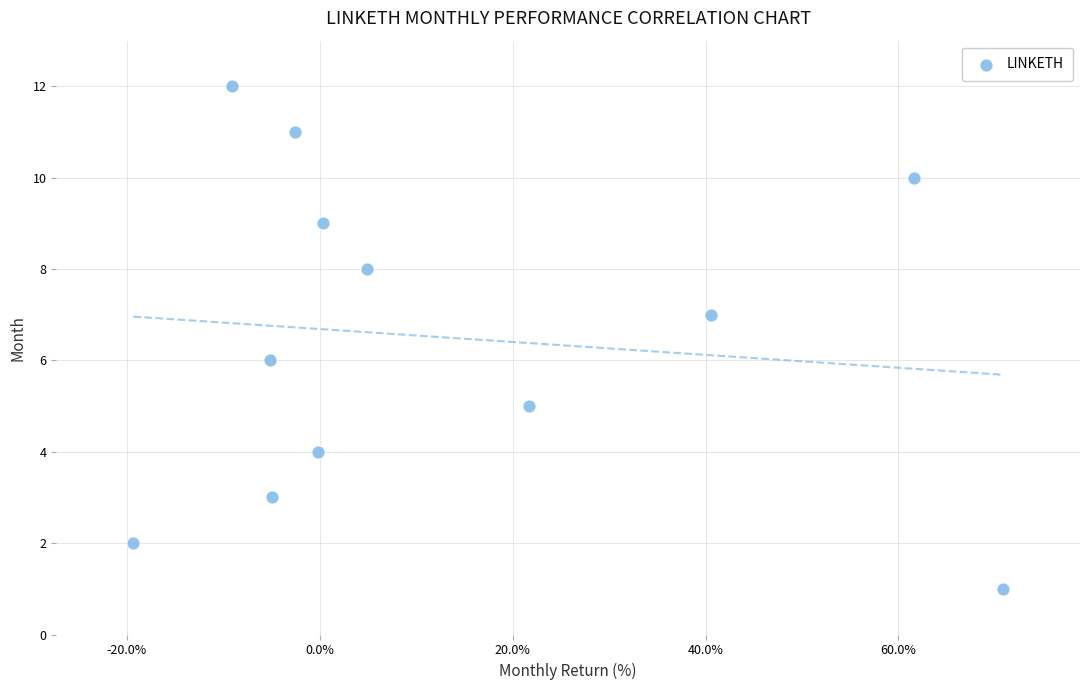

What is the range of Y values (max minus min)?

11